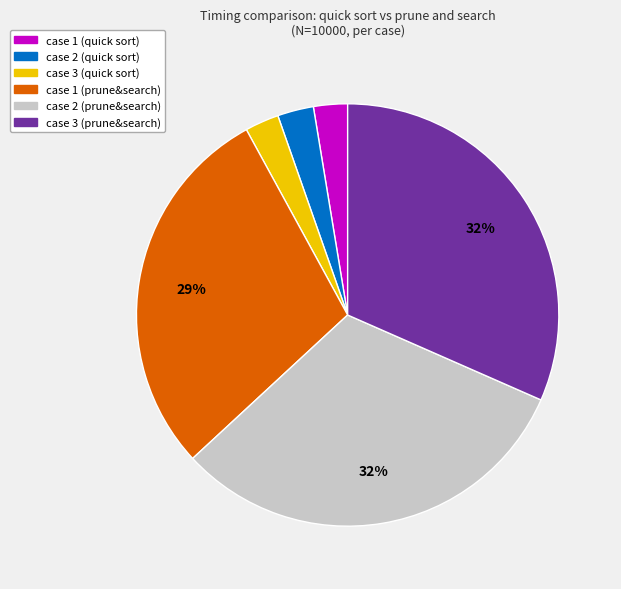

To the nearest percent, what portion does case 2 (quick sort) represent?

3%